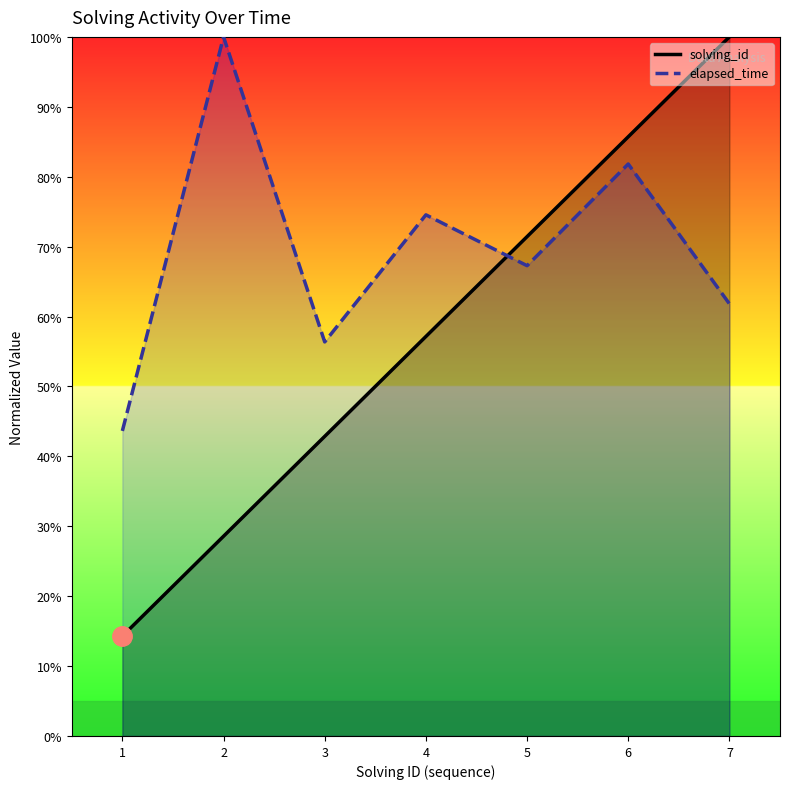

What is the maximum value for elapsed_time?

100.0